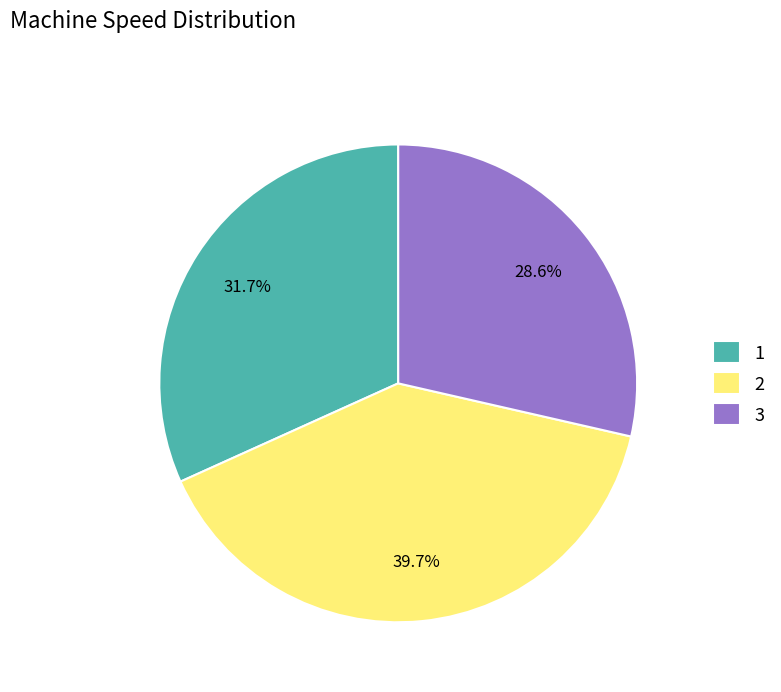

What percentage is the 1 slice, to the nearest percent?

32%